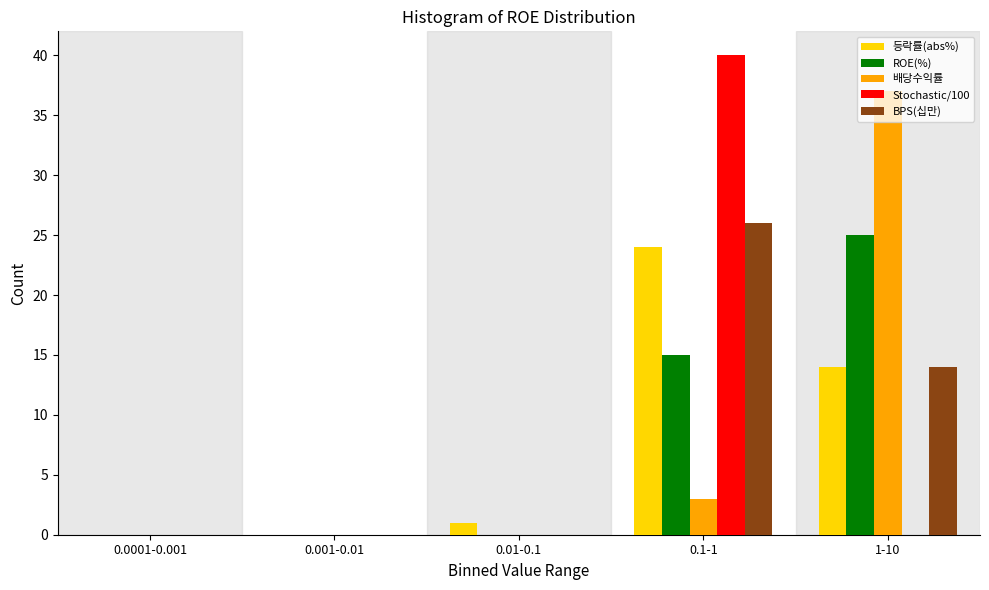

What is the sum of all 배당수익률 values?

40